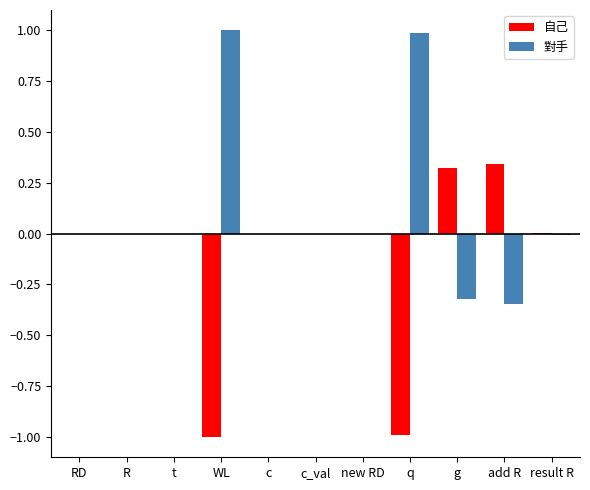

How many categories are shown in the chart?

11